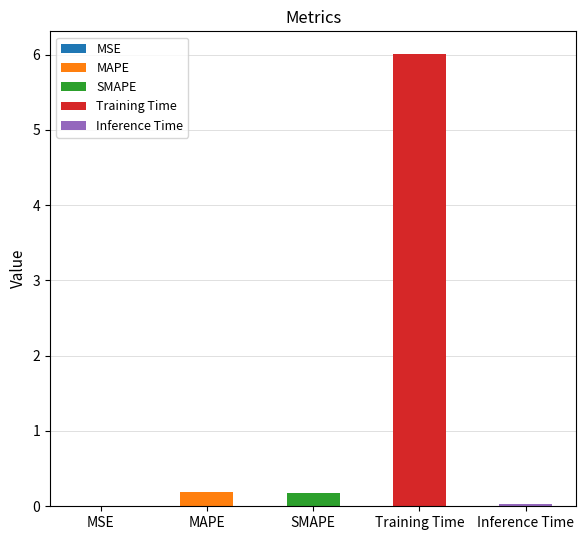

List the labels in order of value, largest first.

Training Time, MAPE, SMAPE, Inference Time, MSE